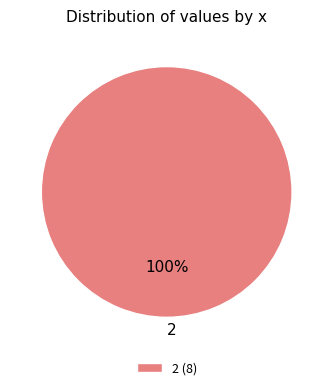

Rank the categories by value from highest to lowest.

2 (8)